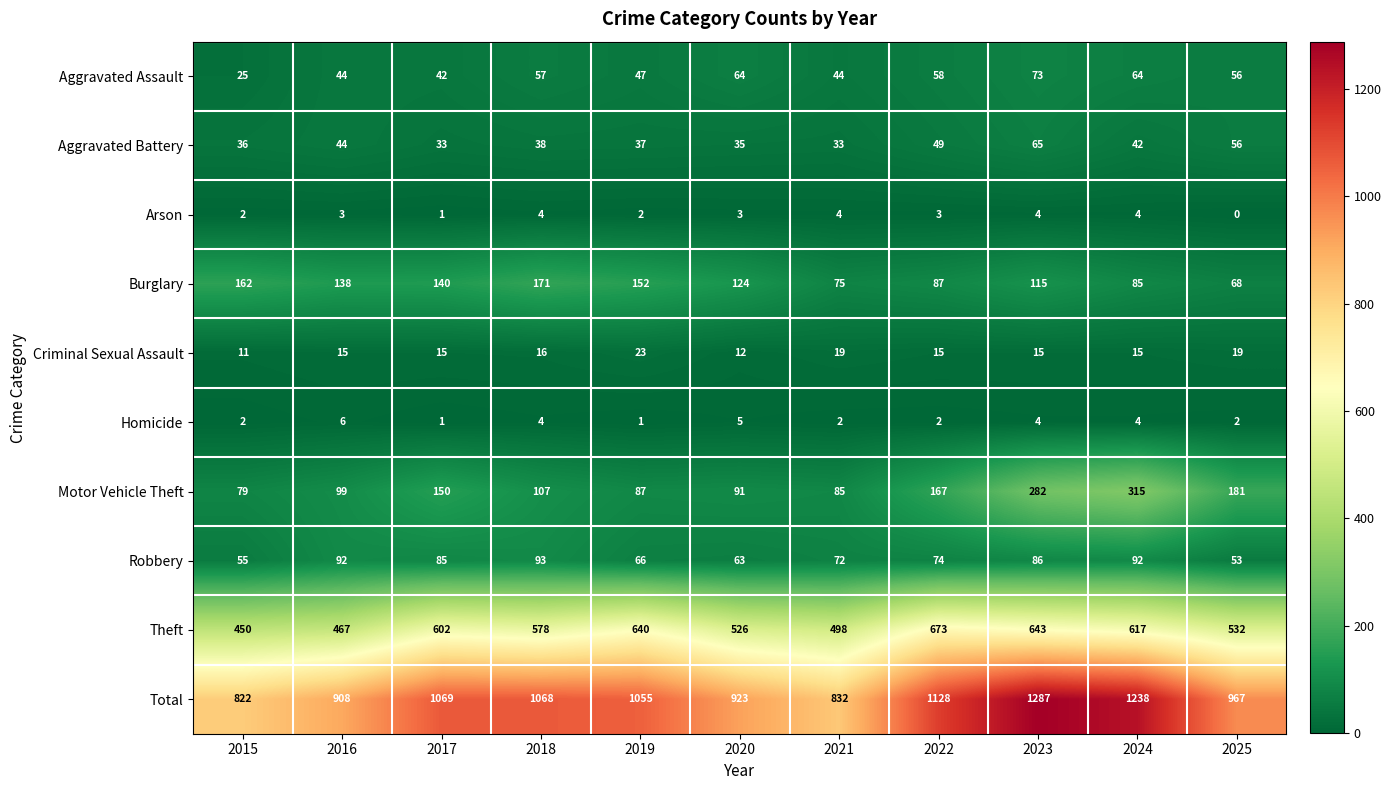

Is it true that Burglary equals 162 at 2015?

True